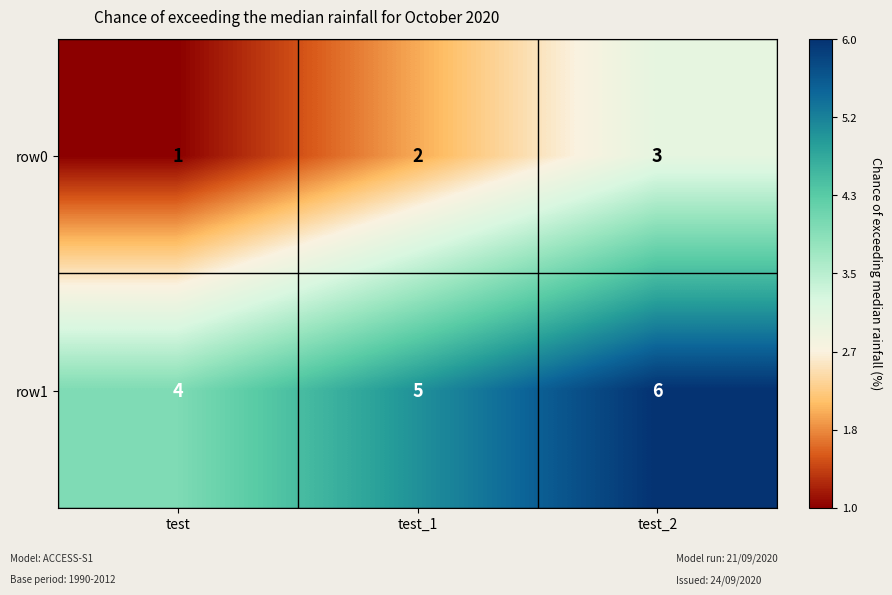

Where is row1 nearest to the value 5?

test_1